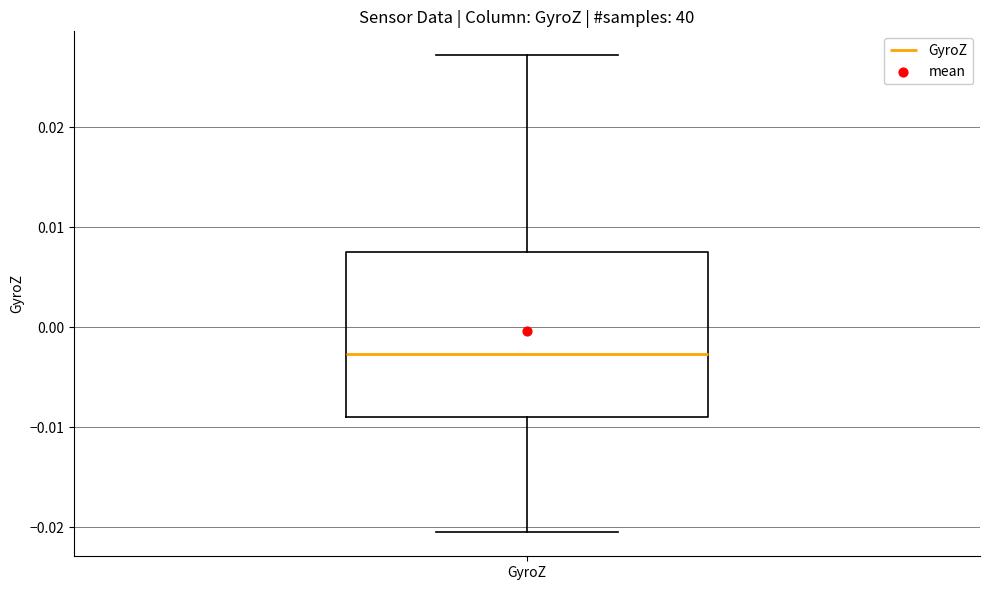

Transcribe this box plot: give where the median line is, the range the box spans, and where the two whiskers end, as read against the y-axis. The values are not printed on the chart, so give them approximately, as read against the axis.

median -0.003, box -0.009 to 0.008, whiskers -0.021 to 0.027